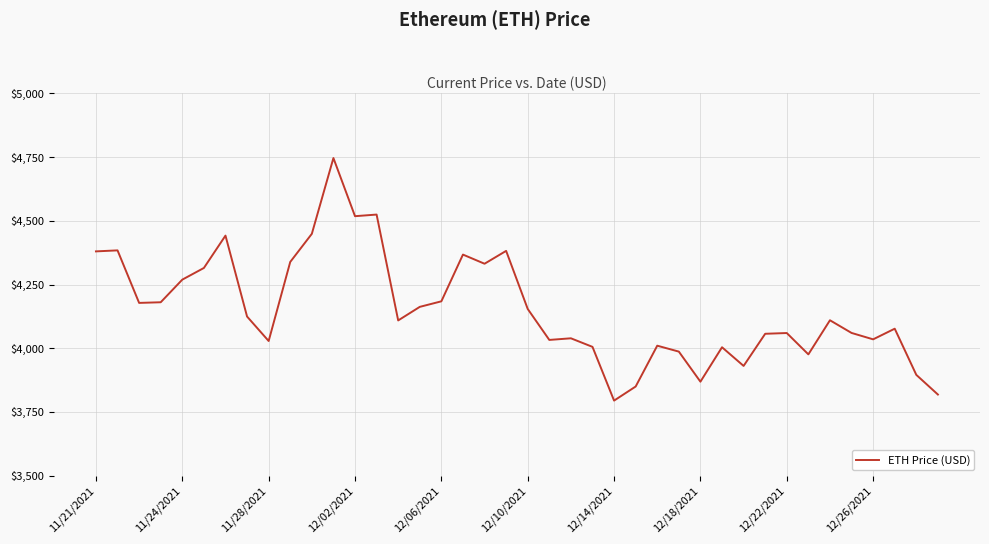

What is the maximum value shown in the chart?

4746.4